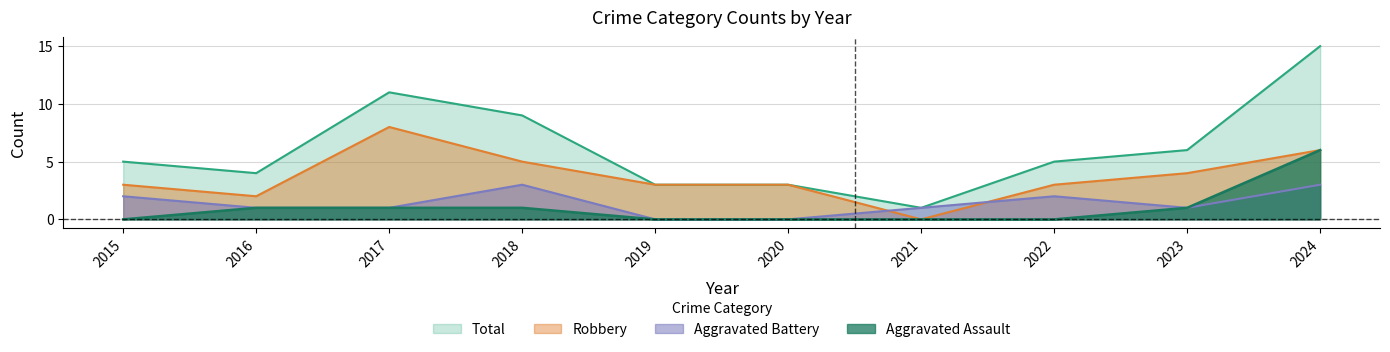

What is the difference between the maximum and second lowest values in the Total series?

12